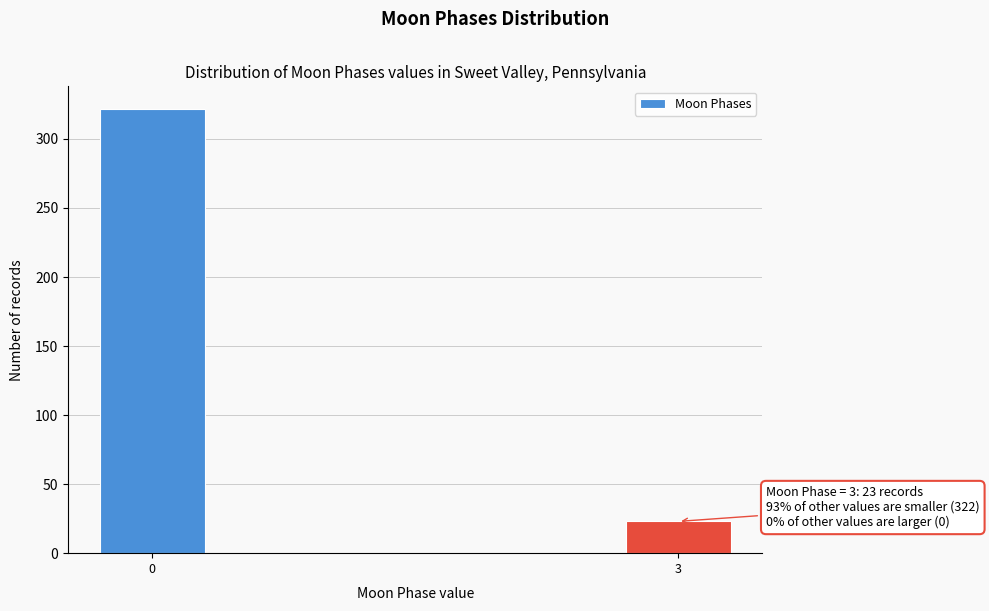

Reading left to right, transcribe all the data shown in this chart.

322	23